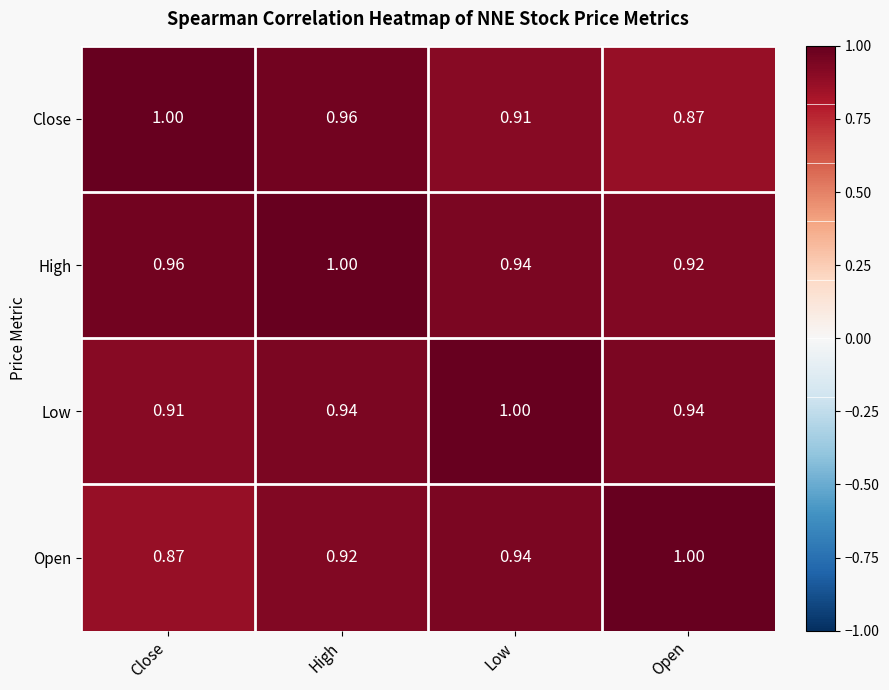

At which category is the sum across all series the highest?

High